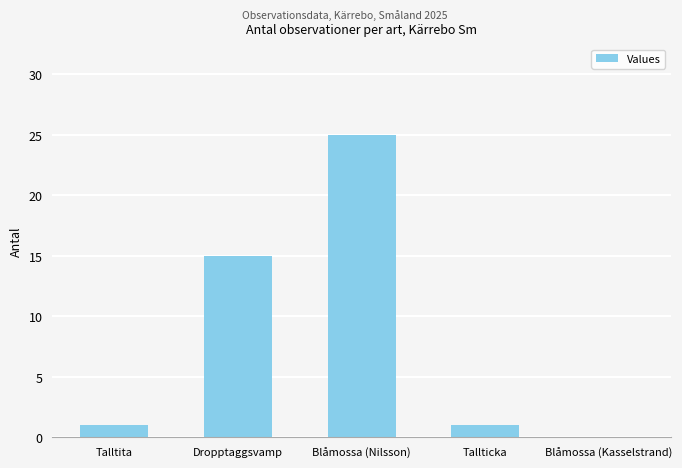

Is it true that the value at Blåmossa (Nilsson) is 25?

True